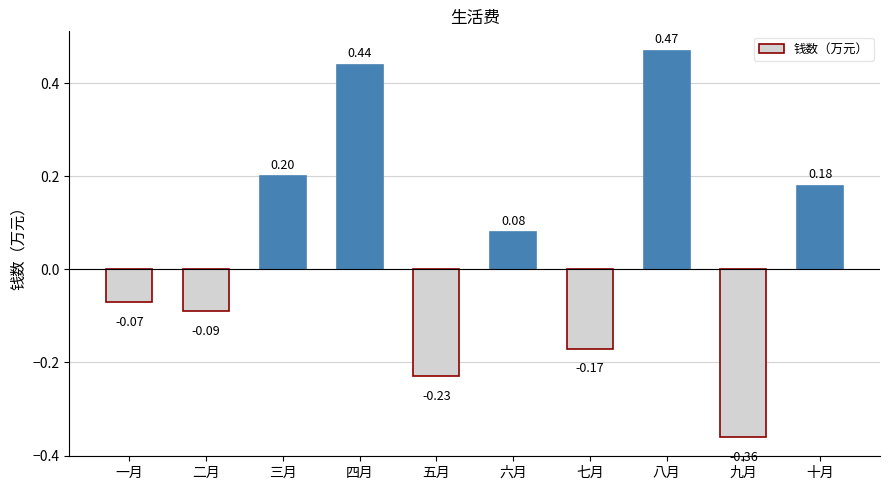

Which label corresponds to the largest value in the chart?

八月